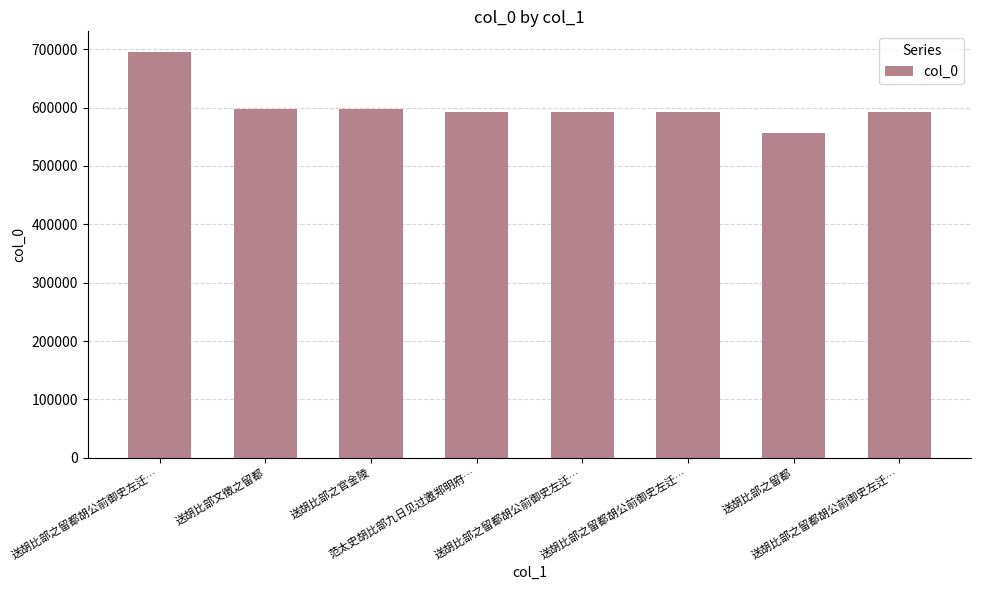

Reading left to right, transcribe all the data shown in this chart.

695748	597527	597697	592588	592560	592561	557012	592559